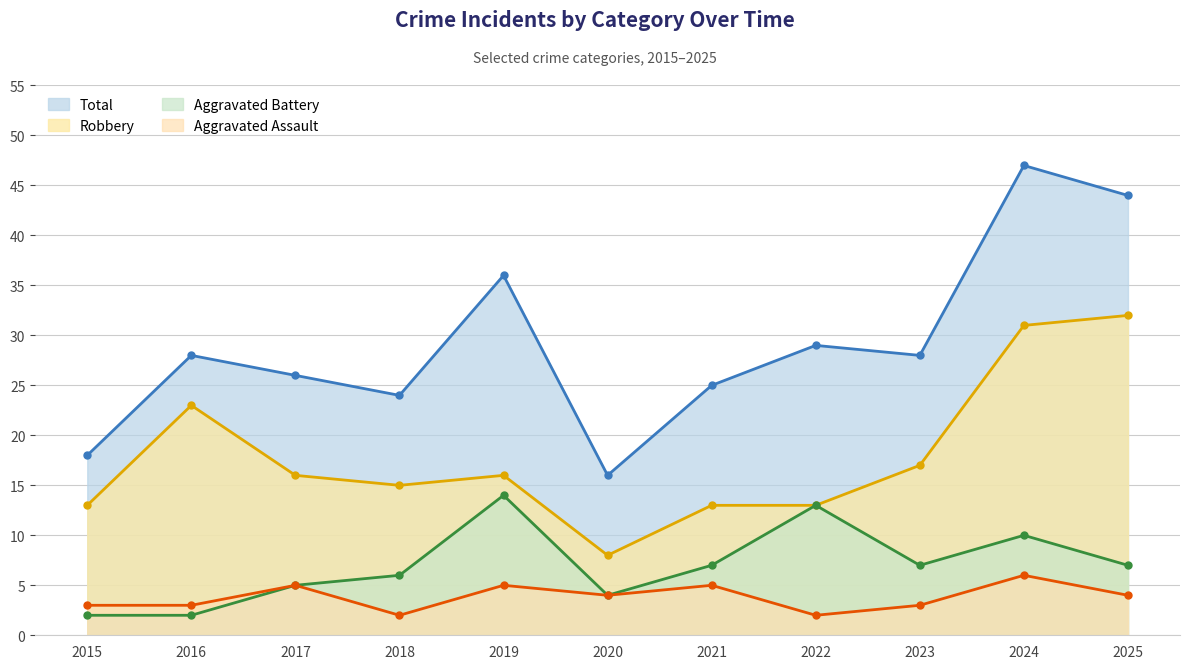

What is the sum of all Robbery values?

197